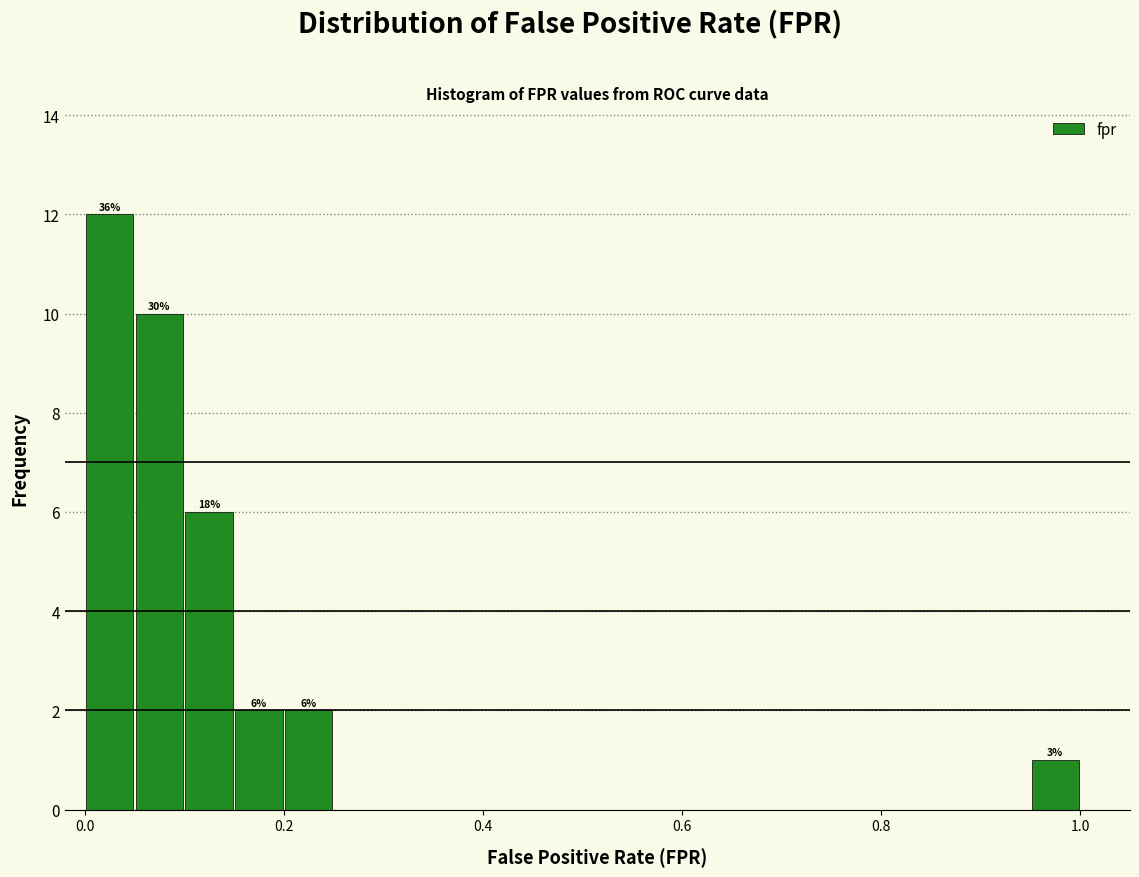

Read against the x-axis, roughly where is the centre of the tallest bar?

0.02